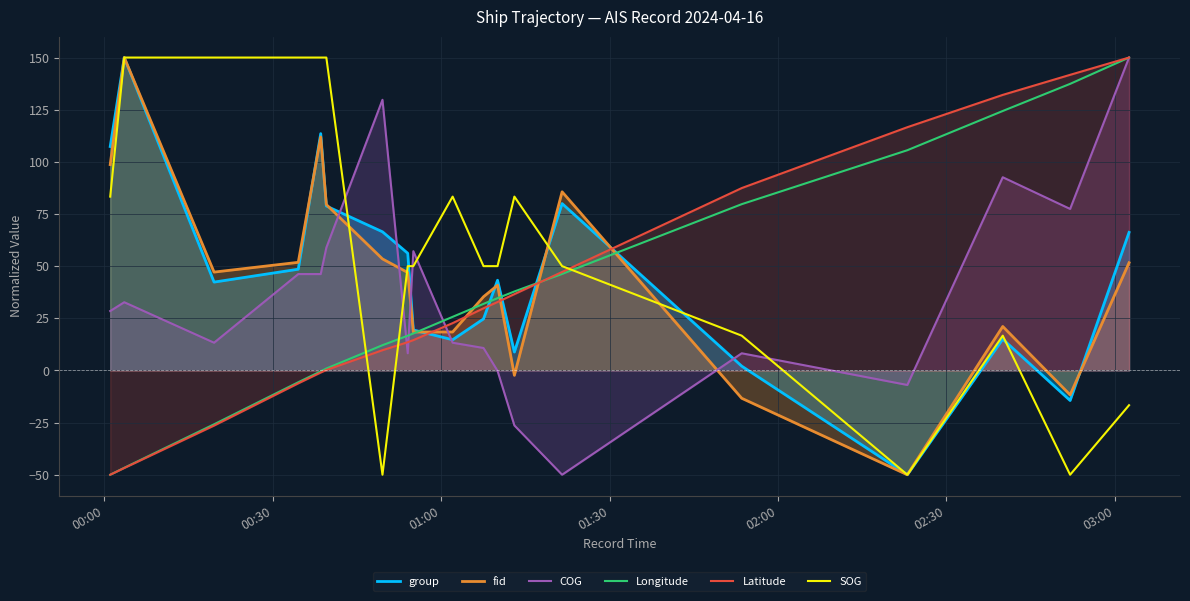

What is the difference between the maximum and minimum values in the Longitude series?

200.0